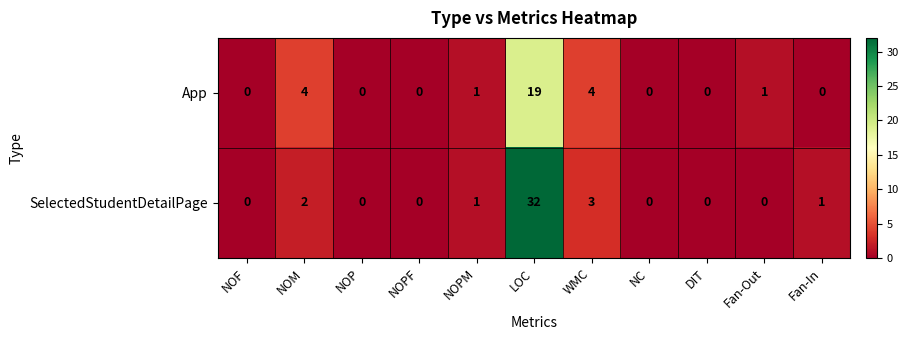

Which series has the largest range (max minus min)?

SelectedStudentDetailPage